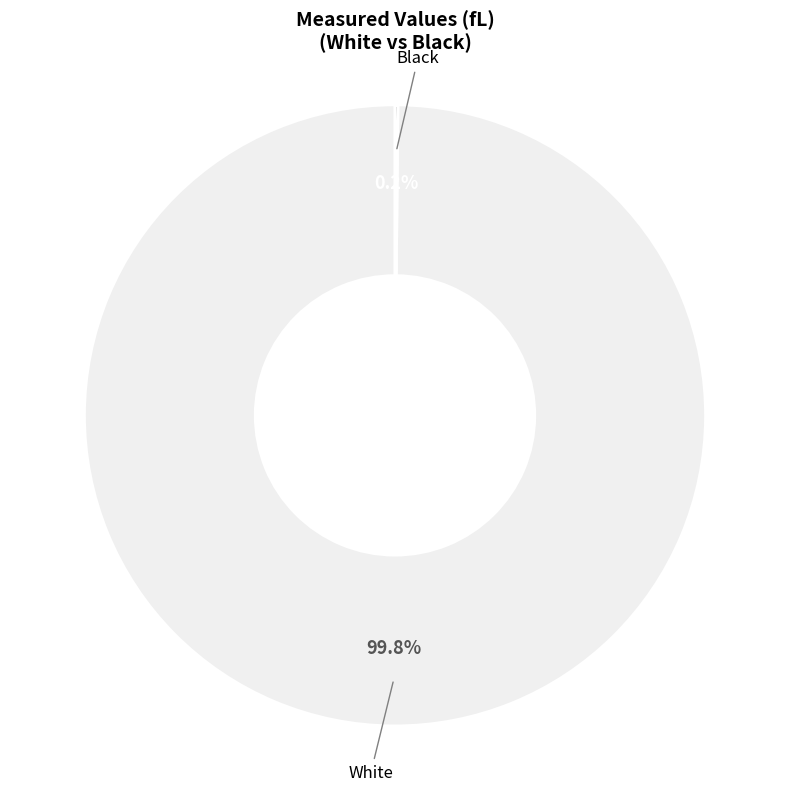

Does any single category account for the majority?

Yes